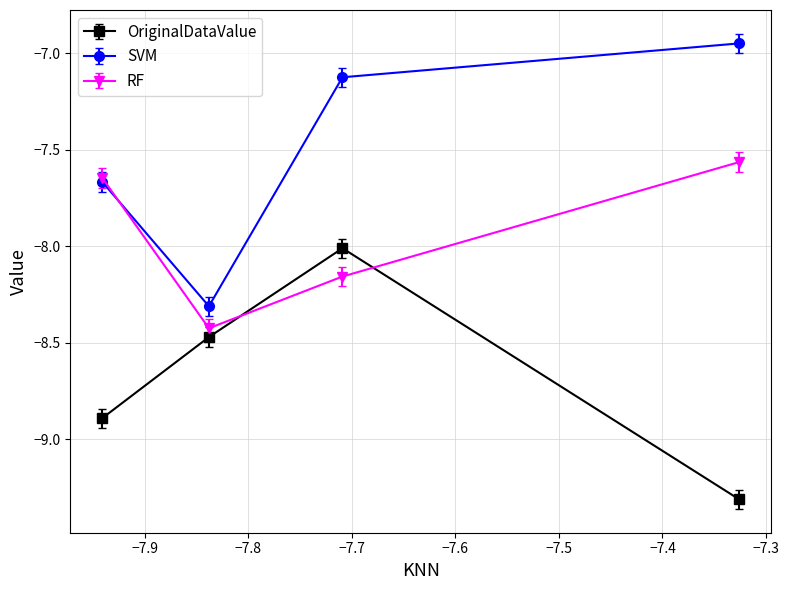

At how many categories does at least one series exceed -8?

3